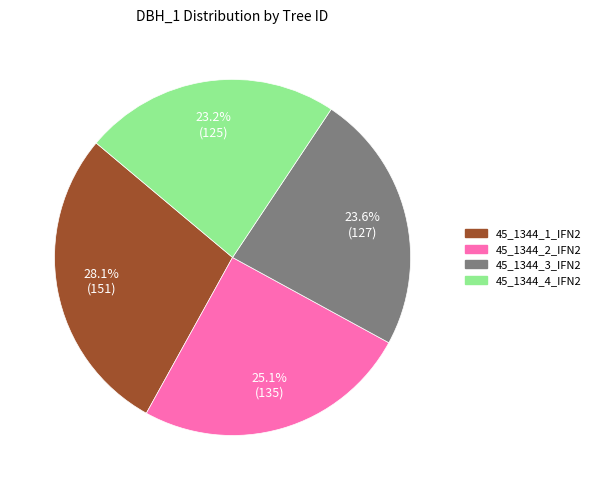

Combined, what portion of the pie is 45_1344_2_IFN2 and 45_1344_3_IFN2?

48.7%